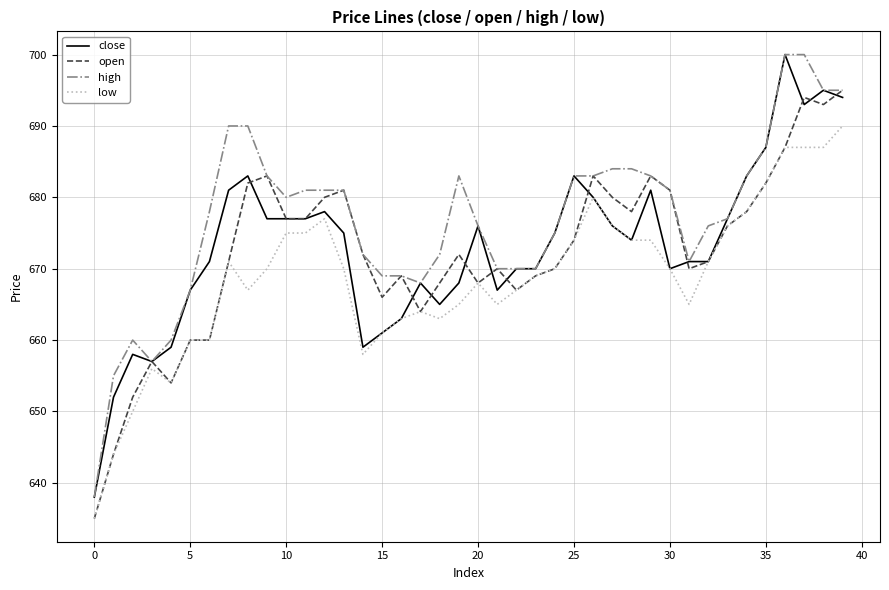

Reading right to left, list all the values displayed in this chart.

close: 694	695	693	700	687	683	677	671	671	670	681	674	676	680	683	675	670	670	667	676	668	665	668	663	661	659	675	678	677	677	677	683	681	671	667	659	657	658	652	638
open: 695	693	694	687	682	678	676	671	670	681	683	678	680	683	674	670	669	667	670	668	672	668	664	669	666	672	681	680	677	677	683	682	671	660	660	654	657	652	644	635
high: 695	695	700	700	687	683	677	676	671	681	683	684	684	683	683	675	670	670	670	676	683	672	668	669	669	672	681	681	681	680	683	690	690	678	667	660	657	660	655	638
low: 690	687	687	687	682	678	676	671	665	670	674	674	676	680	674	670	669	667	665	668	665	663	664	663	661	658	670	677	675	675	670	667	671	660	660	654	656	650	644	635